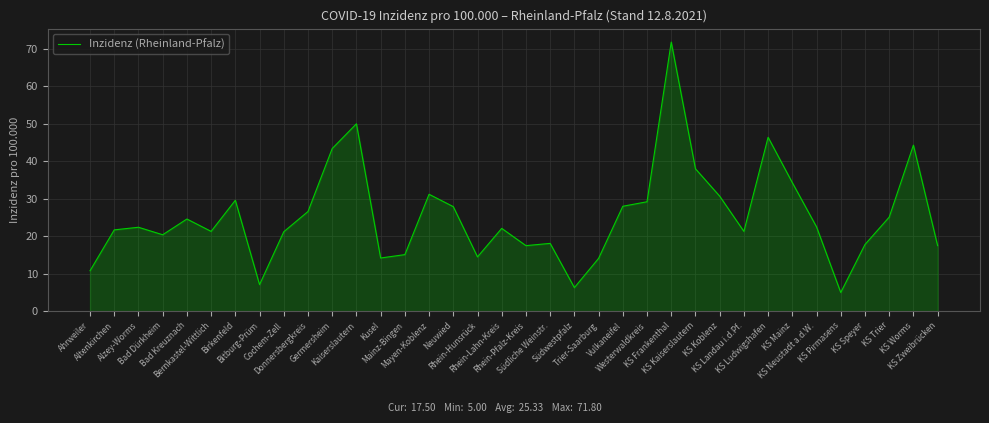

What is the smallest value displayed?

5.0